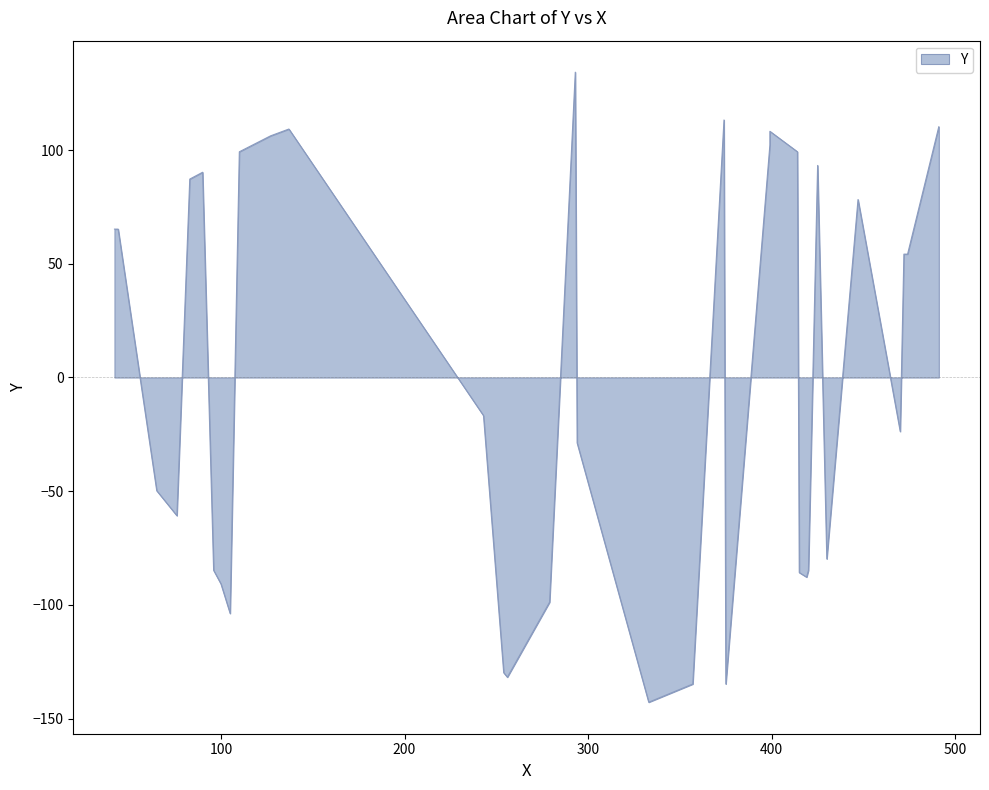

True or false: the data shows 550 at 414.

False